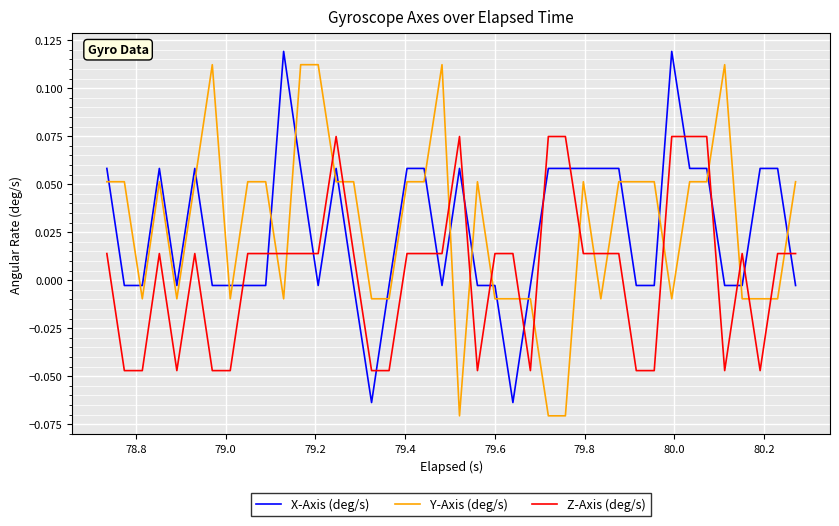

How many times do X-Axis (deg/s) and Y-Axis (deg/s) cross each other?

21